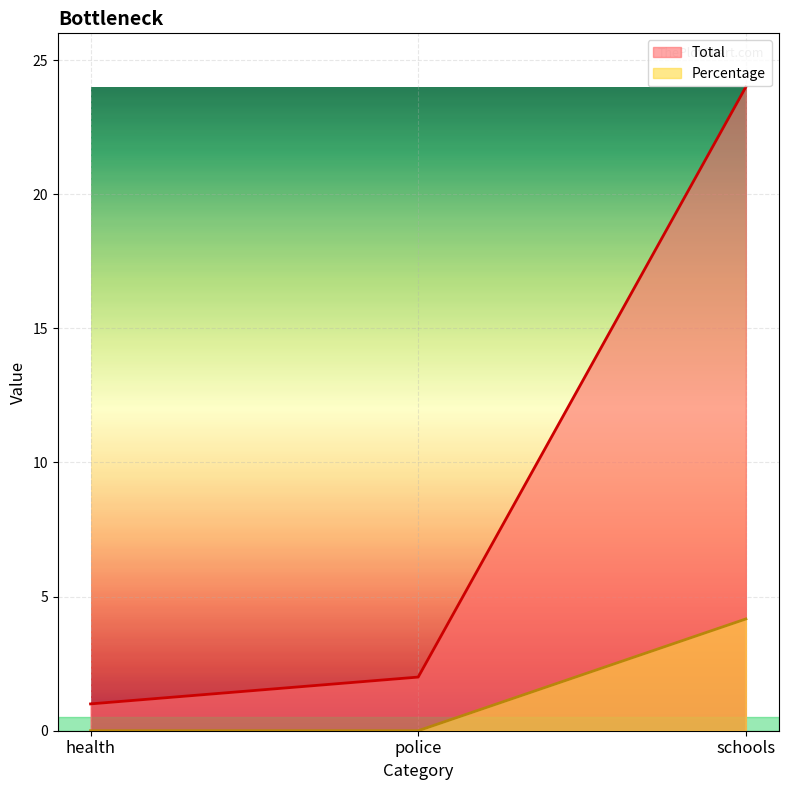

Reading right to left, what are all the values shown in this chart?

Total: 24.0	2.0	1.0
Percentage: 4.2	0.0	0.0